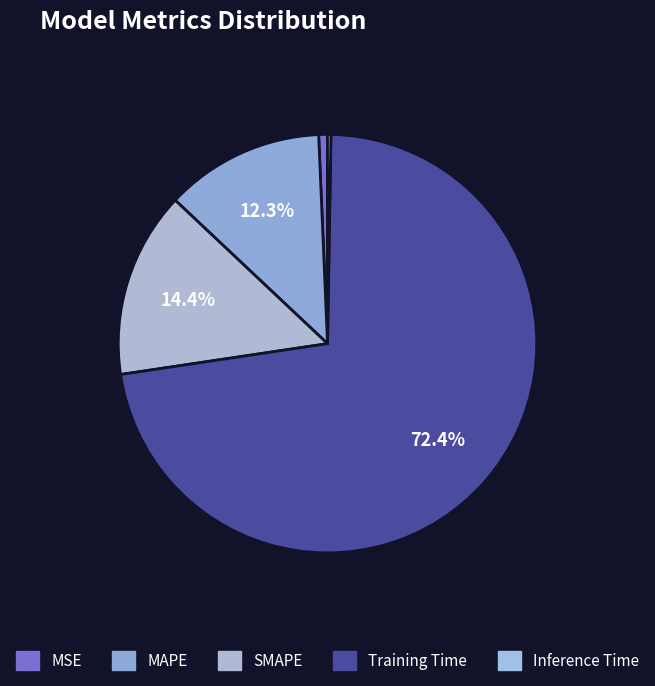

Is the sum of MSE and MAPE greater than half?

No